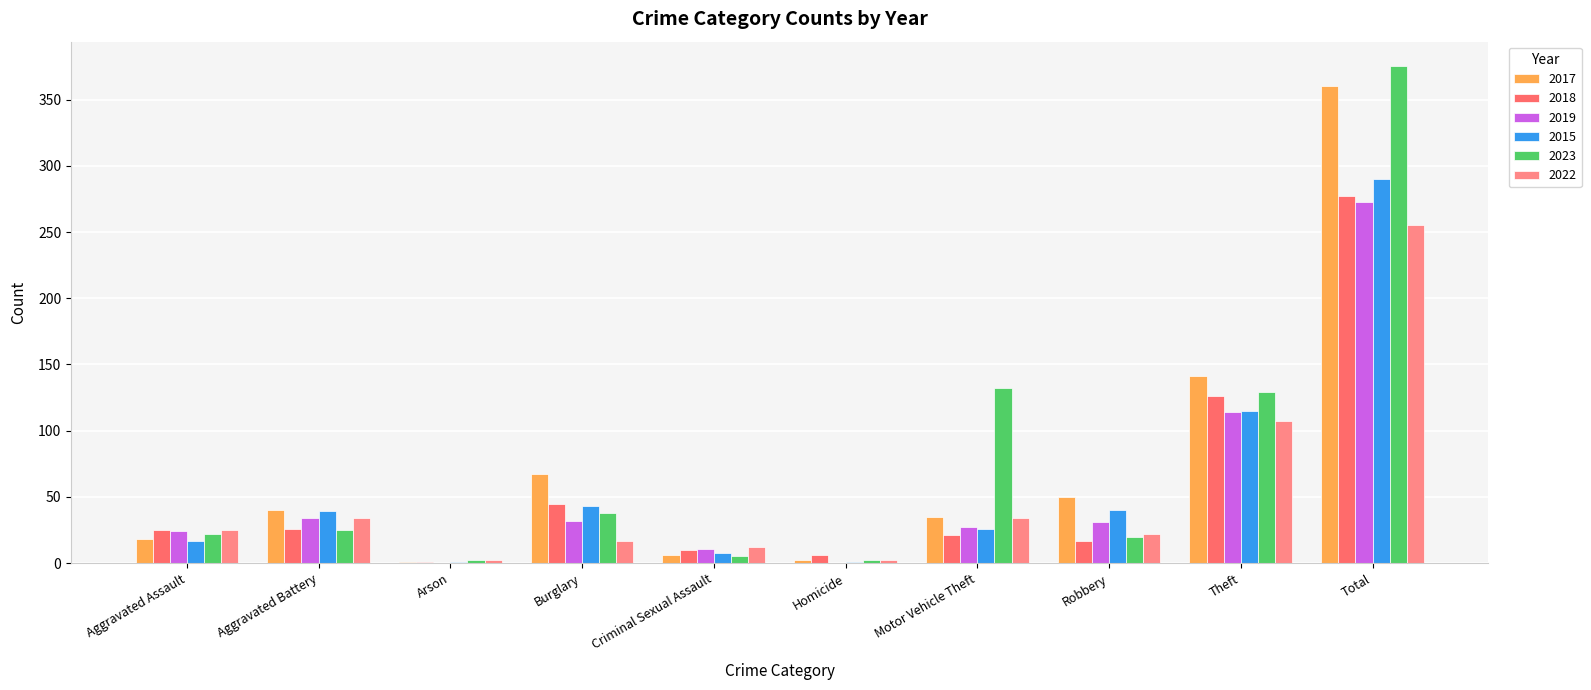

What is the sum of the 2022 values at Aggravated Battery and Total?

289